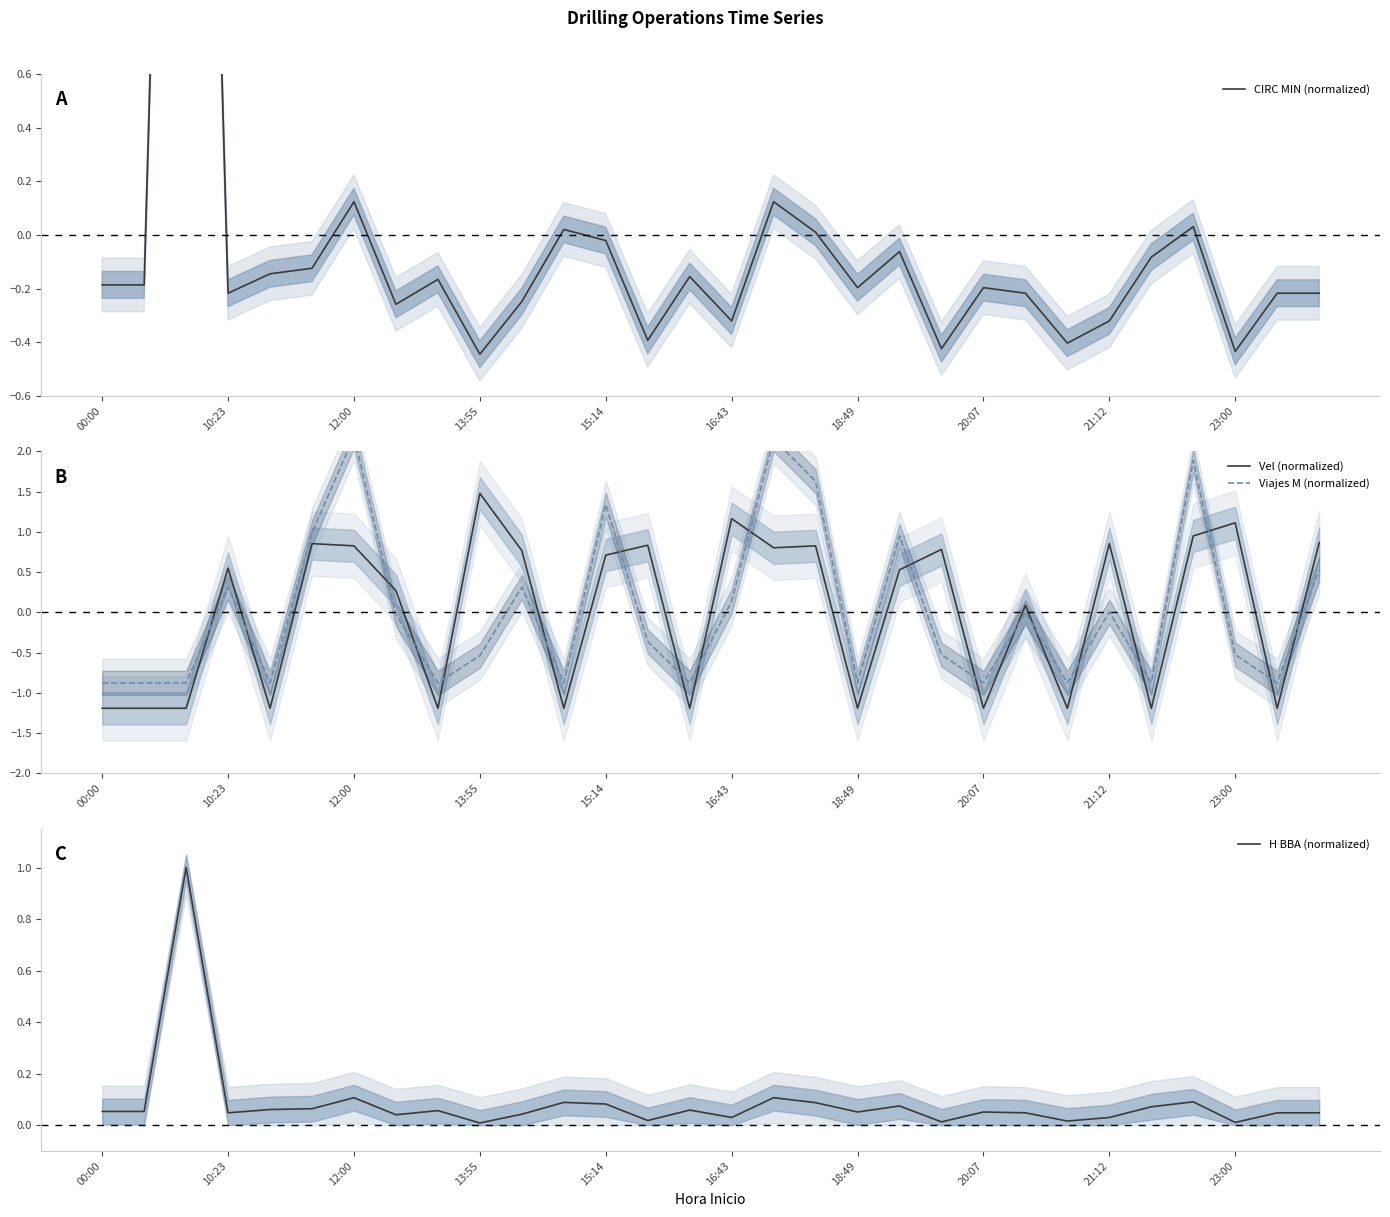

What is the greatest value displayed?

5.3